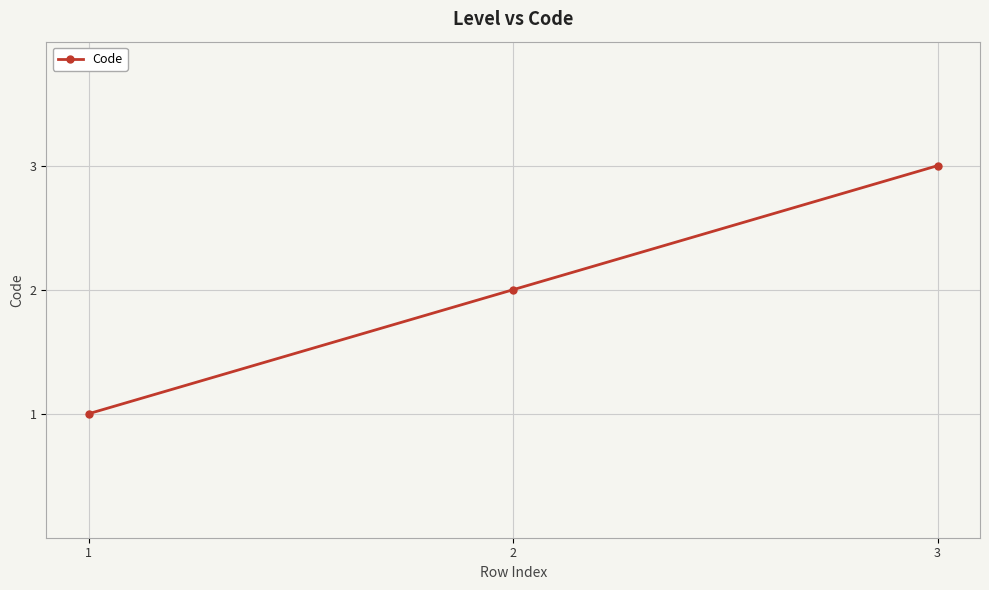

How many lines are shown in the chart?

1